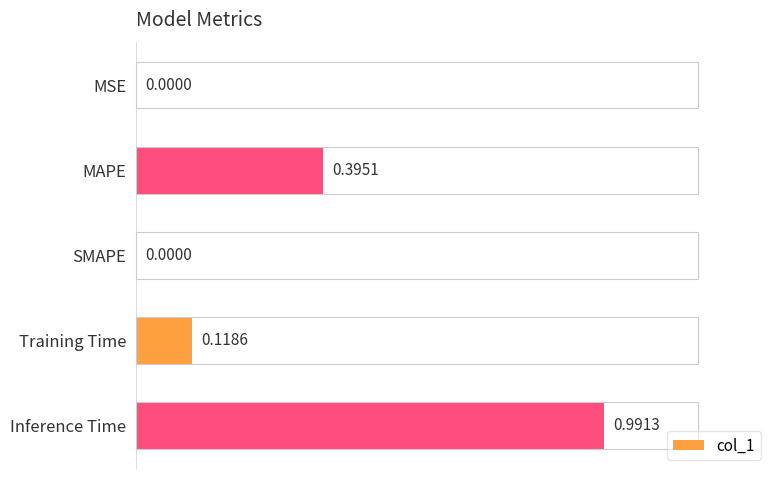

Does the chart contain stacked bars?

No